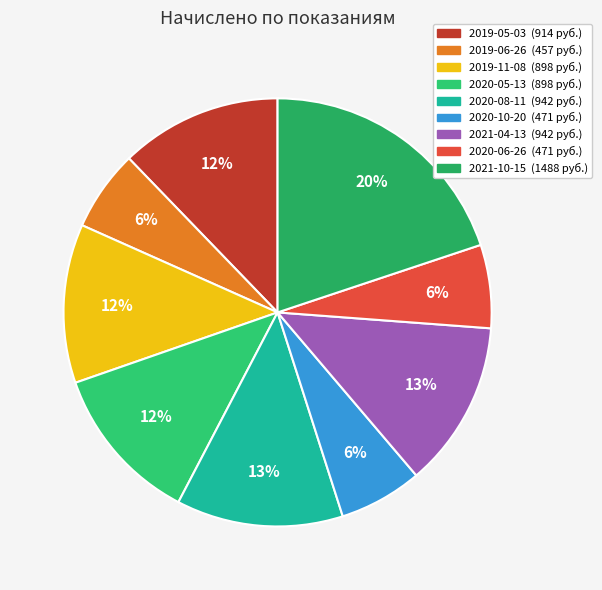

The 2020-10-20 slice represents 17% of the pie. True or false?

False